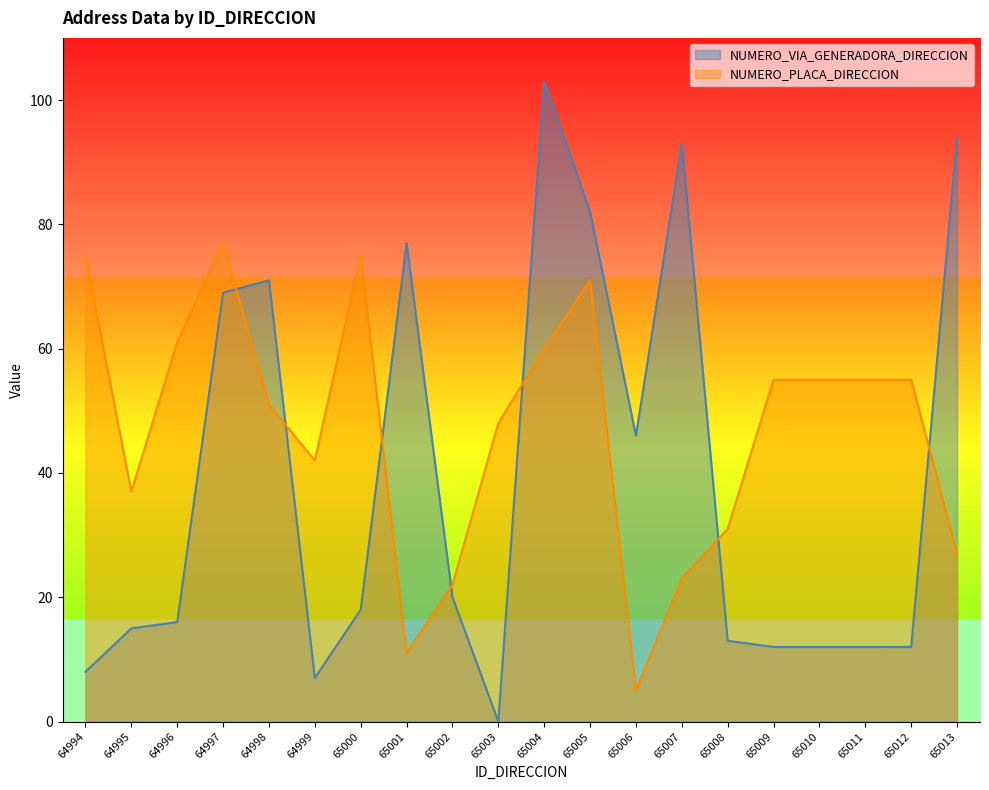

Reading left to right, extract all data points from this chart.

NUMERO_VIA_GENERADORA_DIRECCION: 64994=8	64995=15	64996=16	64997=69	64998=71	64999=7	65000=18	65001=77	65002=20	65003=0	65004=103	65005=82	65006=46	65007=93	65008=13	65009=12	65010=12	65011=12	65012=12	65013=94
NUMERO_PLACA_DIRECCION: 64994=75	64995=37	64996=61	64997=77	64998=51	64999=42	65000=75	65001=11	65002=22	65003=48	65004=60	65005=71	65006=5	65007=23	65008=31	65009=55	65010=55	65011=55	65012=55	65013=27